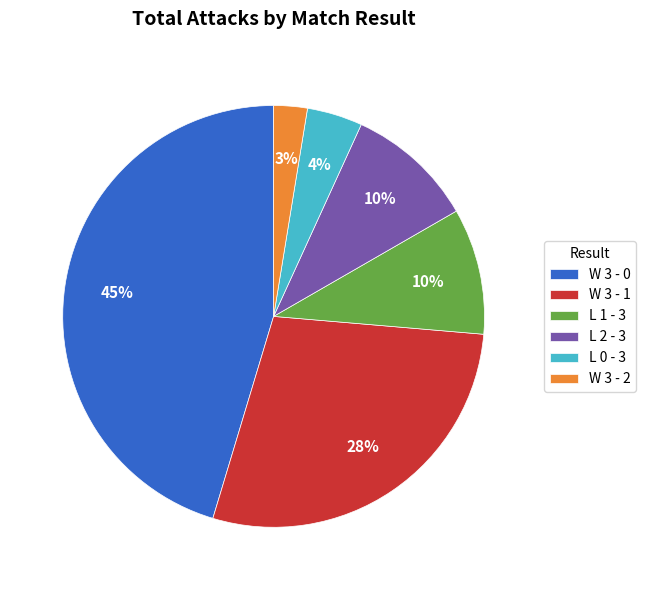

What percentage is the W 3 - 1 slice, to the nearest percent?

28%